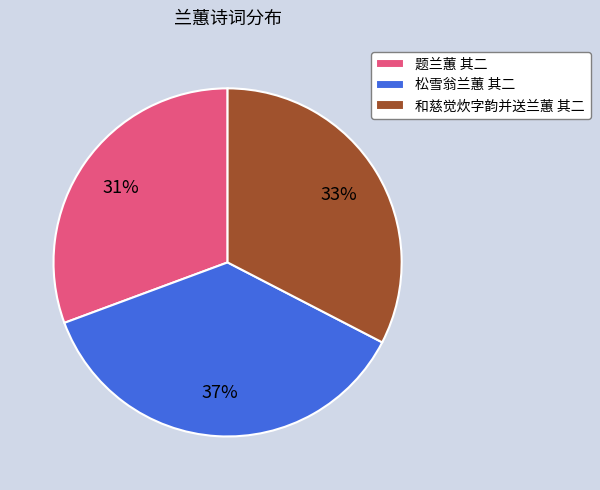

Is the sum of 题兰蕙 其二 and 和慈觉炊字韵并送兰蕙 其二 greater than half?

Yes